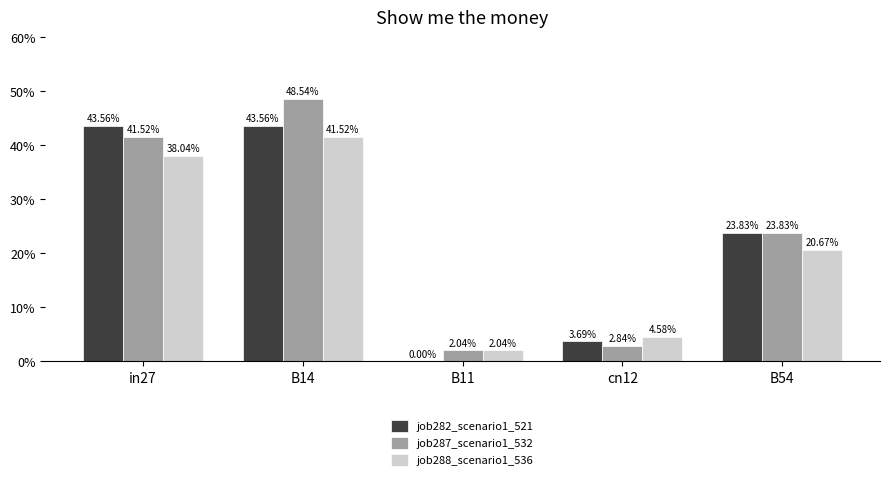

At which label is job282_scenario1_521 closest to 0?

B11